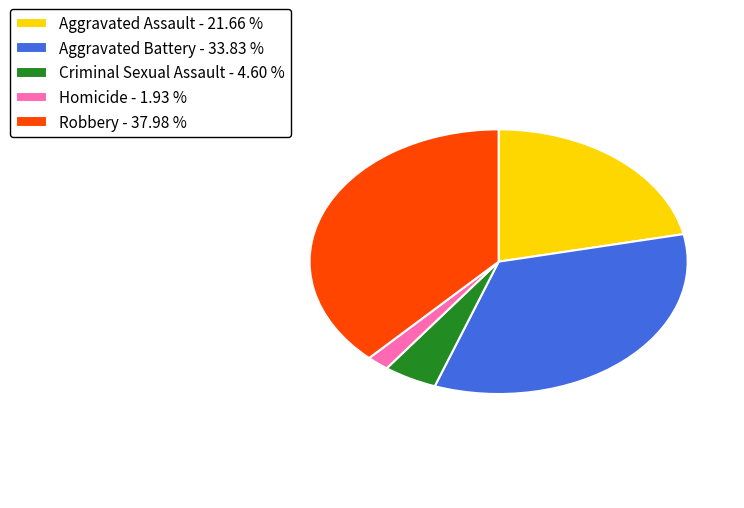

Is there a majority slice in this chart?

No